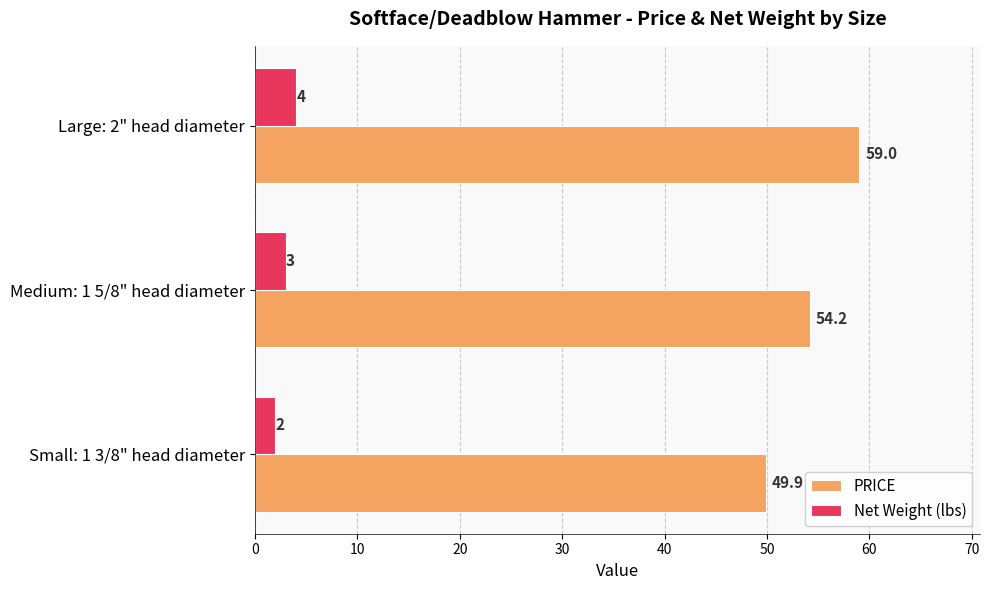

List the labels in order of PRICE value, largest first.

Large: 2" head diameter, Medium: 1 5/8" head diameter, Small: 1 3/8" head diameter